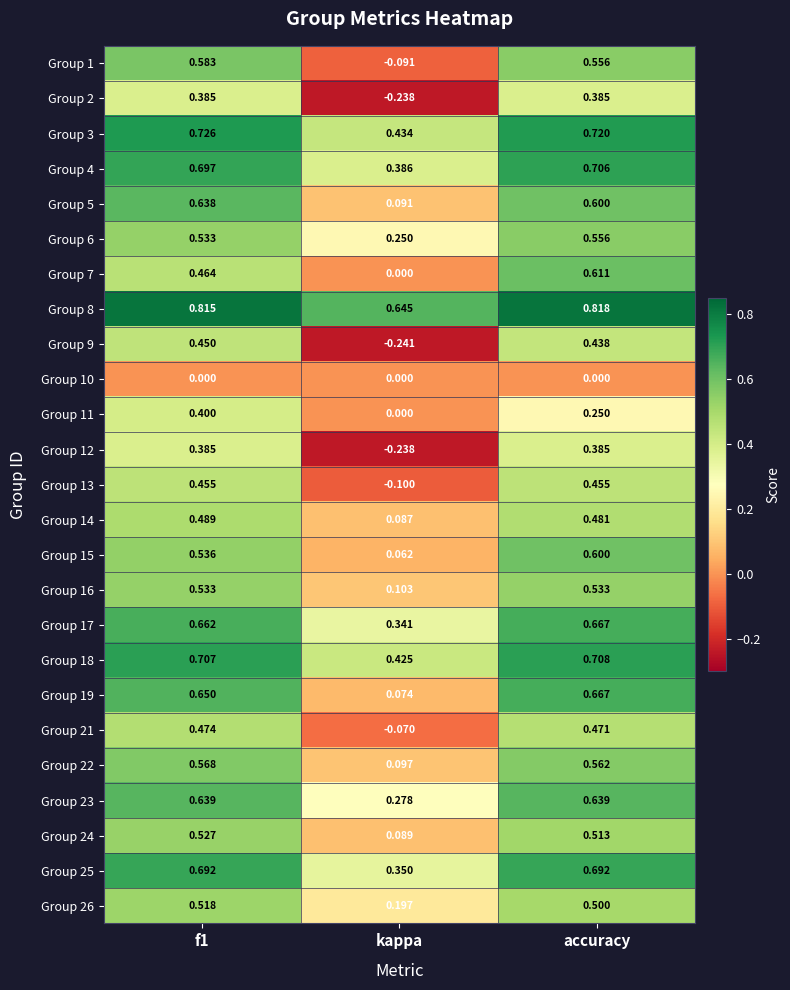

What is the total value across all series at accuracy?

13.5